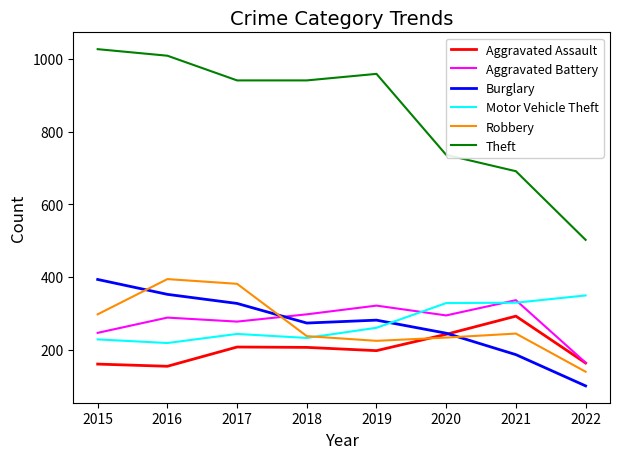

What are all the series names shown in the legend?

Aggravated Assault, Aggravated Battery, Burglary, Motor Vehicle Theft, Robbery, Theft